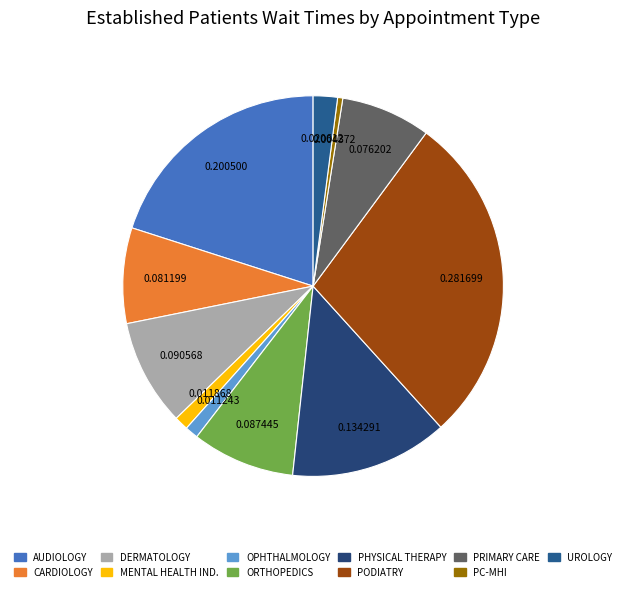

Count the number of slices in the pie.

11